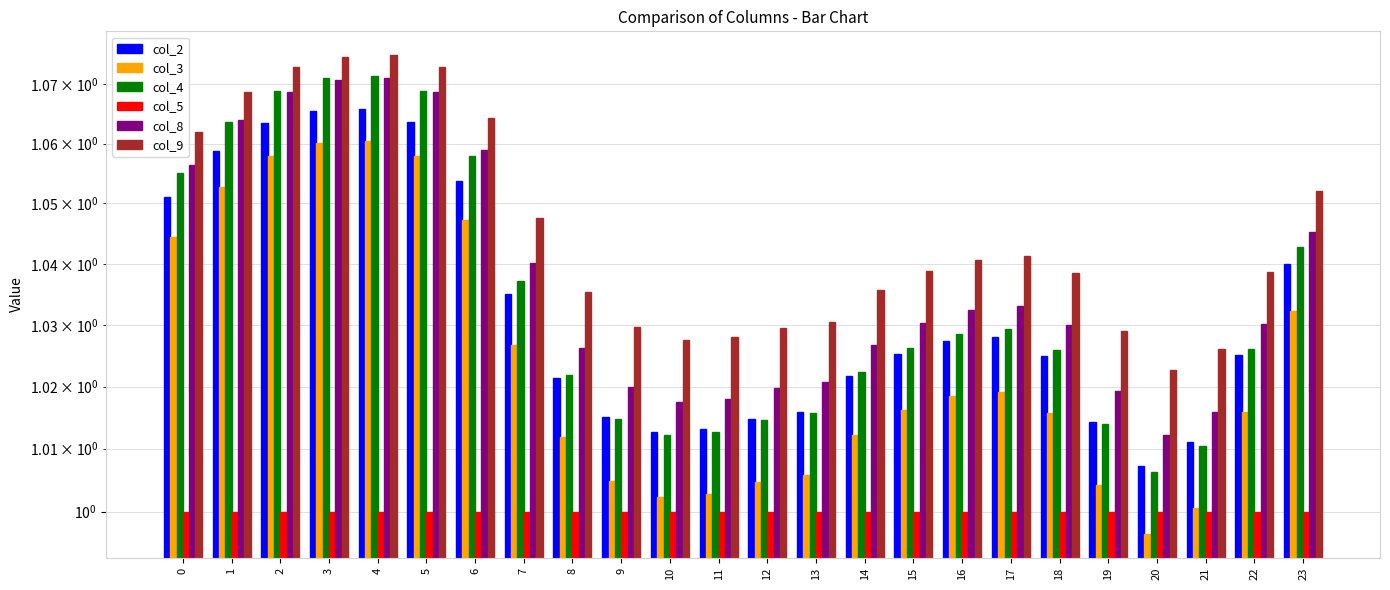

Read the col_8 value at 18.

1.0